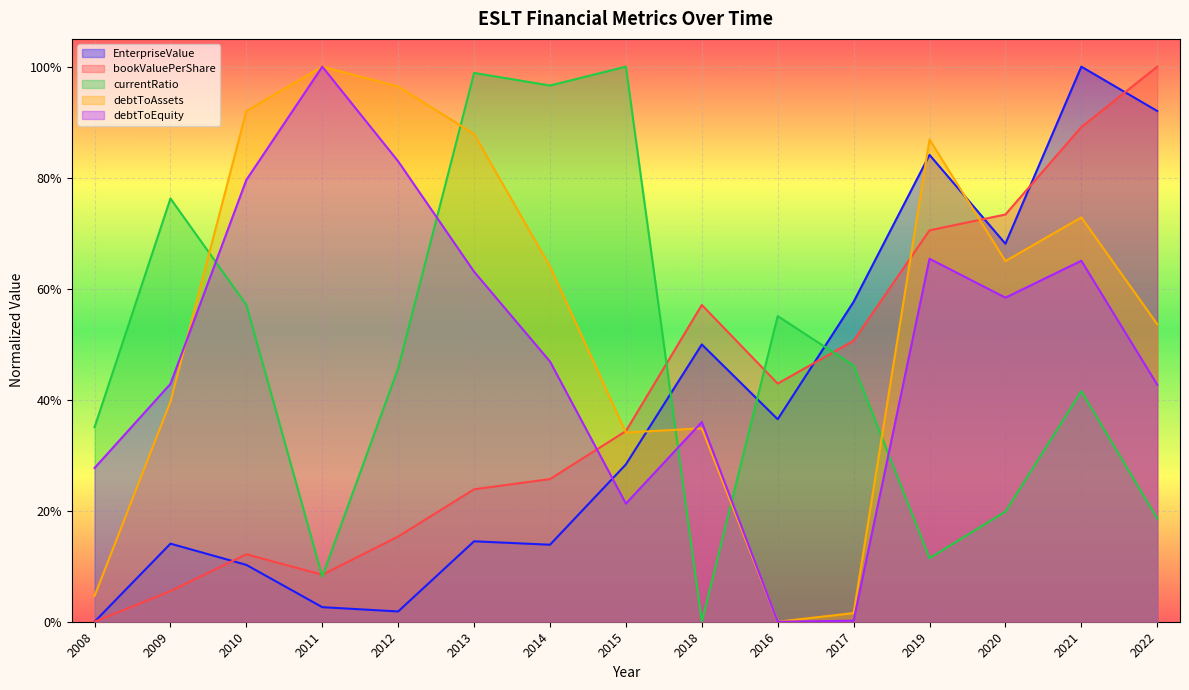

The currentRatio series shows 0.0 at 2018. True or false?

True